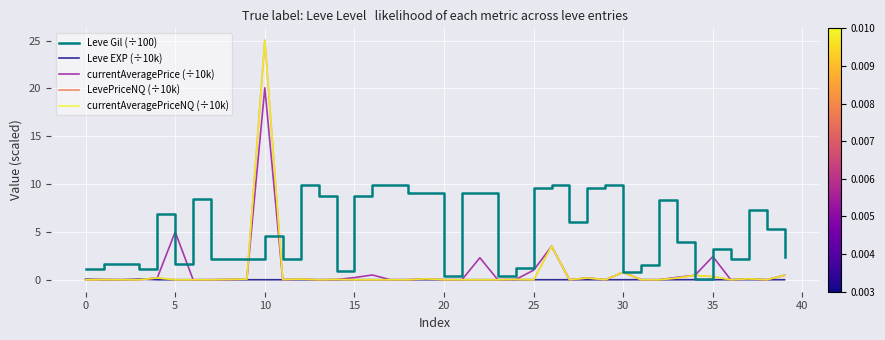

How many interior local valleys does the currentAveragePrice (÷10k) series have?

8